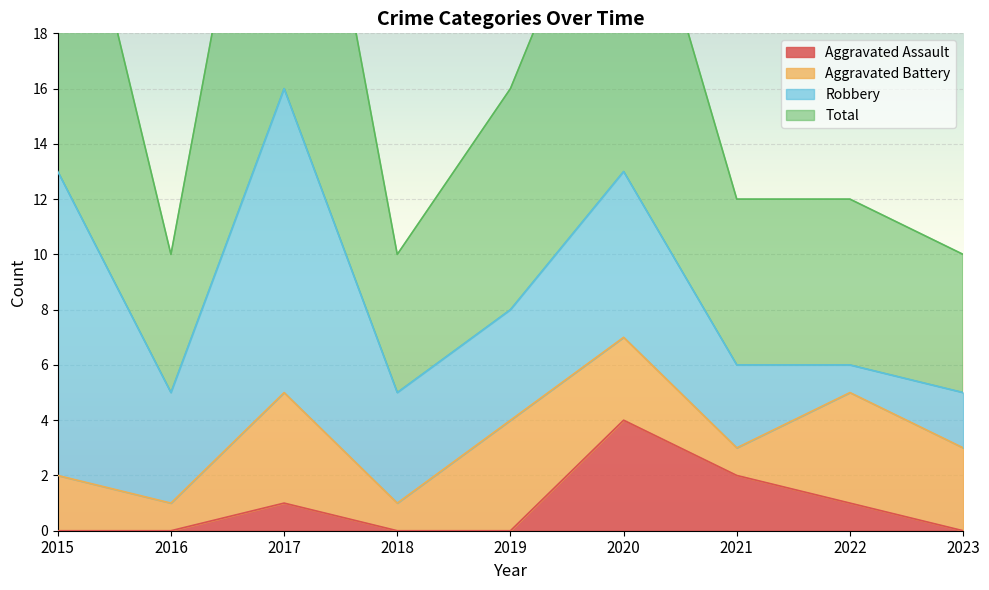

What is the difference between the highest and lowest values at 2020?

22